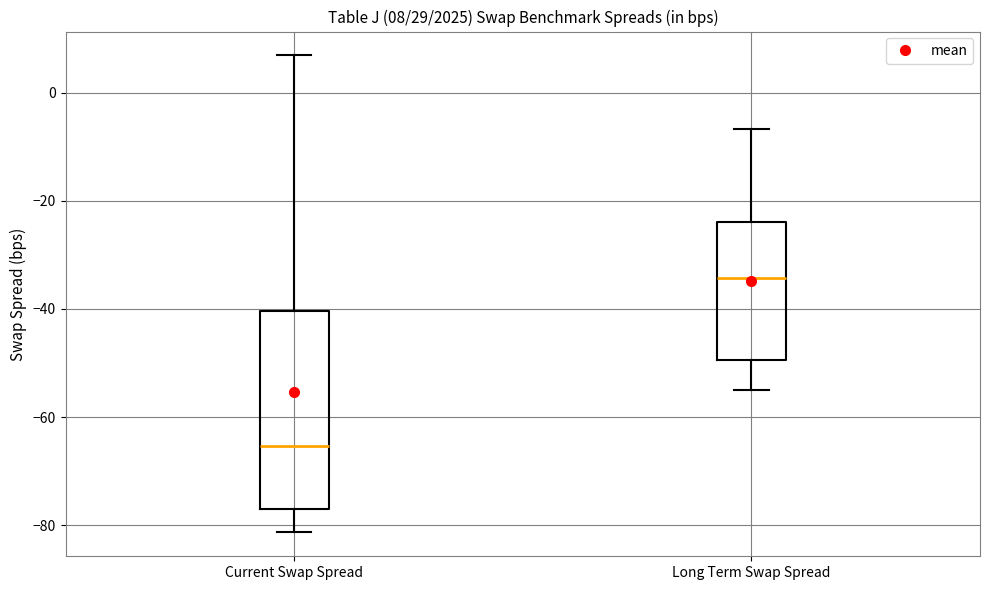

Comparing the boxes themselves (not the whiskers), which one is the tallest?

Current Swap Spread